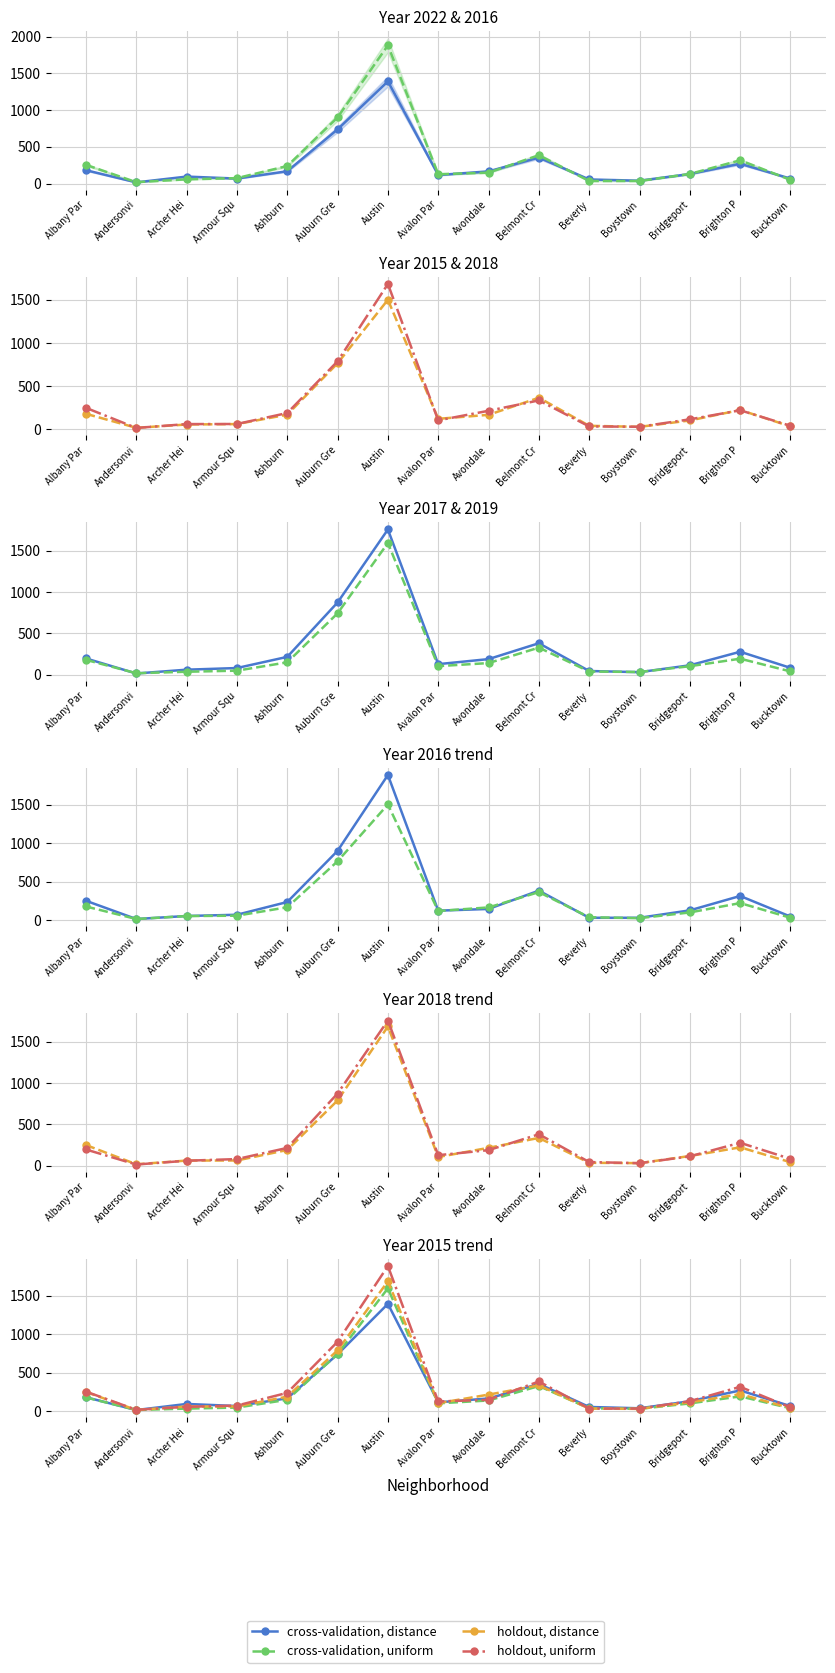

How many data points in cross-validation, distance are less than 130?

7